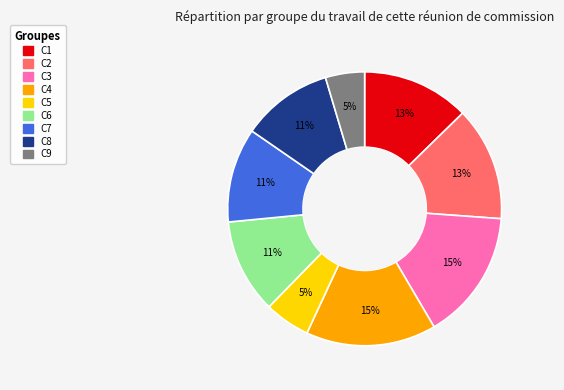

How many slices are in this pie chart?

9